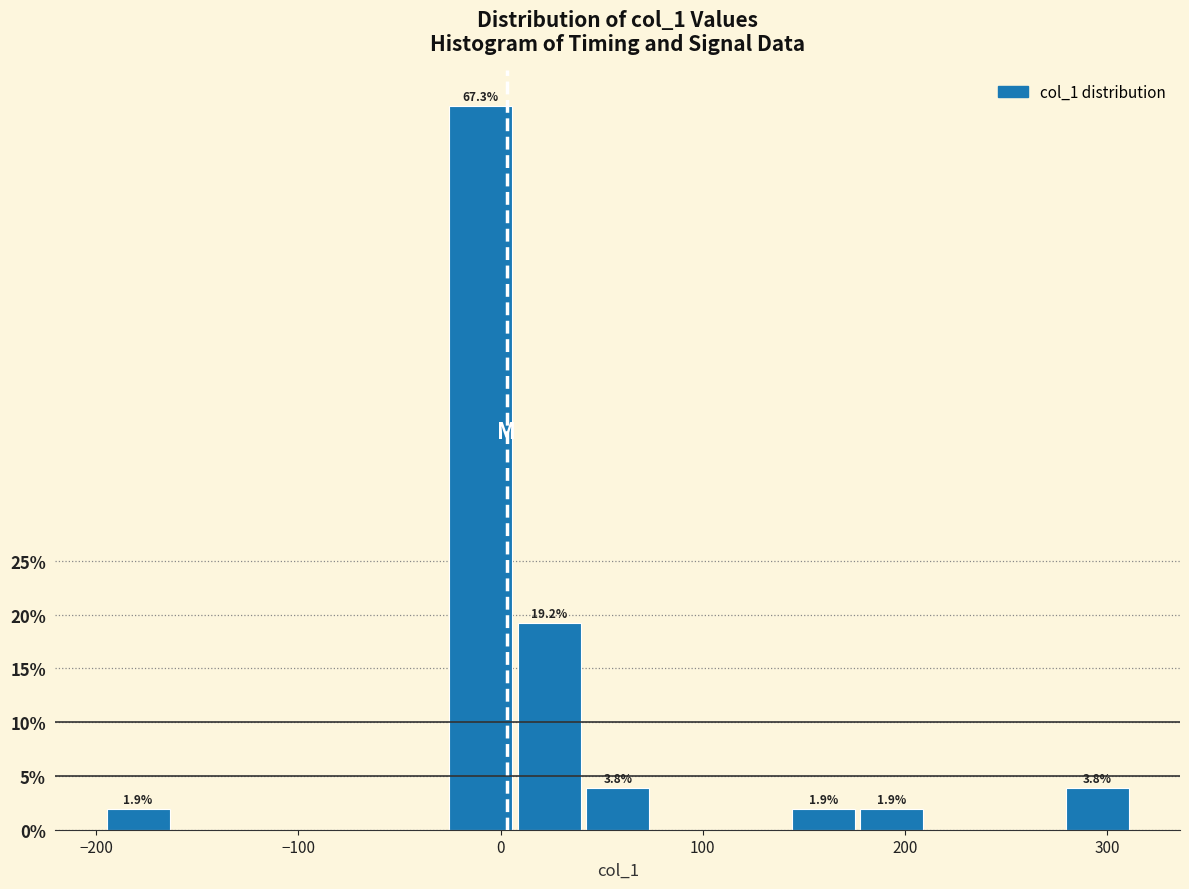

Read against the x-axis, roughly where is the centre of the tallest bar?

-10